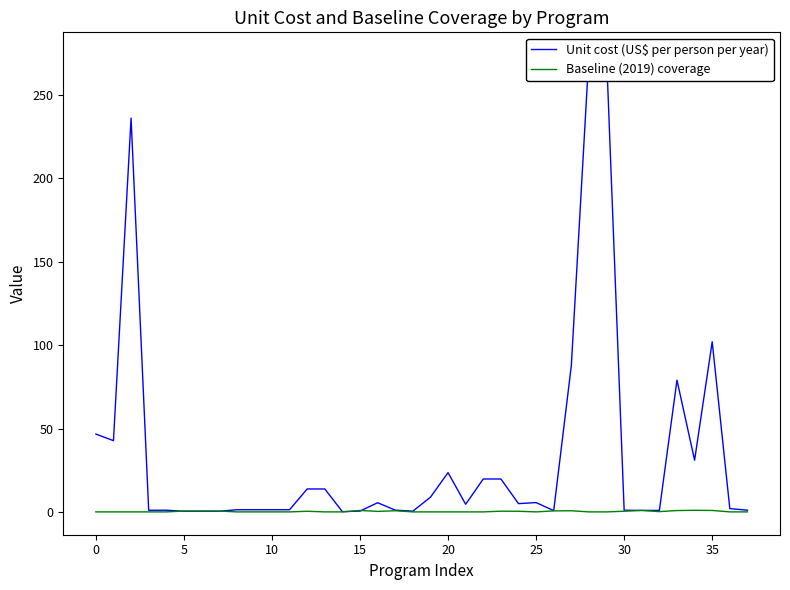

What is the value of the Baseline (2019) coverage point at the 28th from the left?

0.7